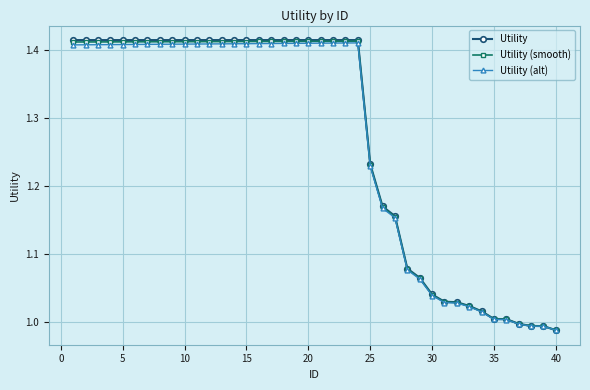

What are all the series names shown in the legend?

Utility, Utility (smooth), Utility (alt)